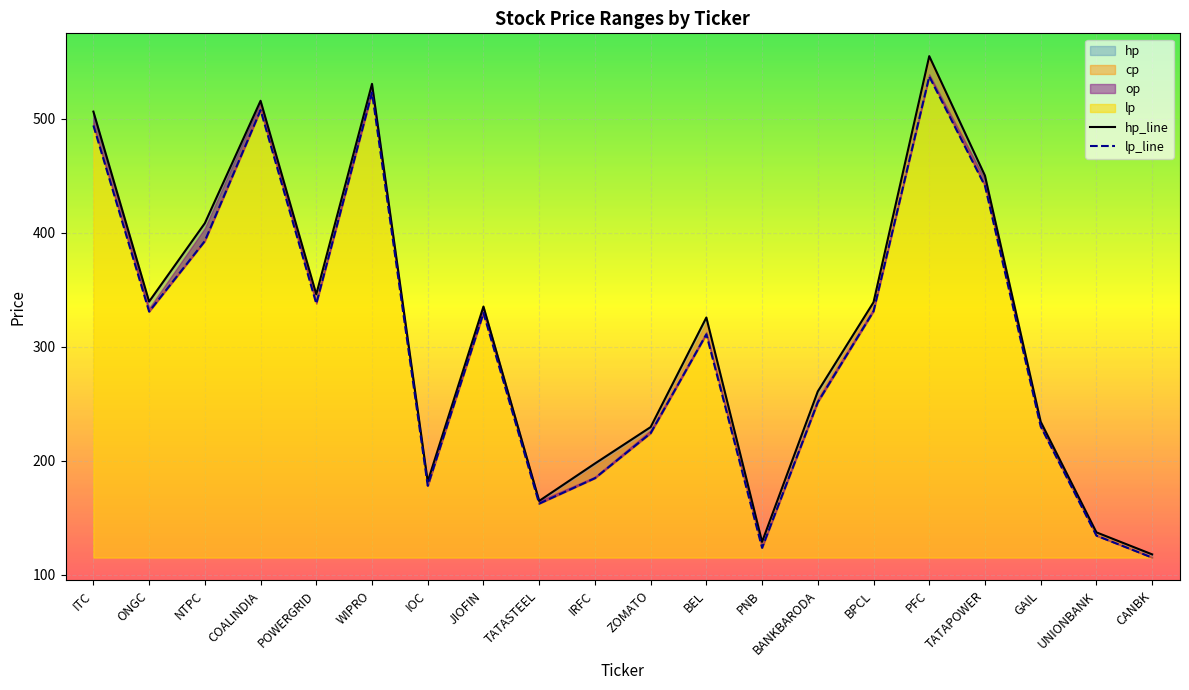

At which category does the chart reach its peak across all series?

PFC